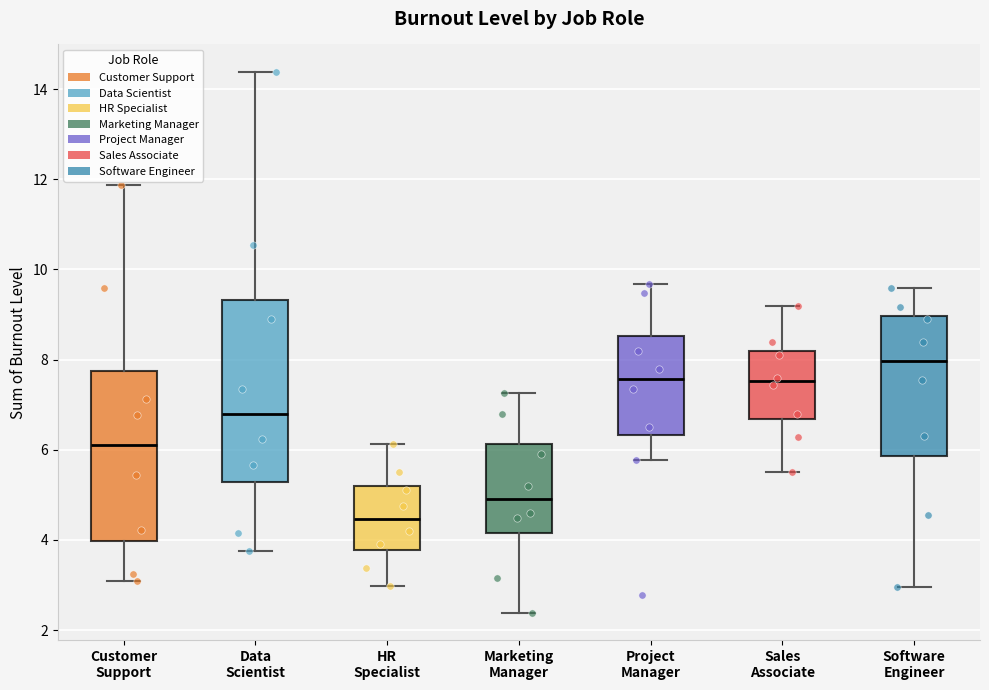

Reading left to right, transcribe this box plot: for each box, give where its median line is, the range the box spans, and where its two whiskers end, as read against the y-axis. The values are not printed on the chart, so give them approximately, as read against the axis.

Customer Support: median 6.2, box 4.0 to 7.8, whiskers 3.0 to 11.8
Data Scientist: median 6.8, box 5.2 to 9.4, whiskers 3.8 to 14.4
HR Specialist: median 4.4, box 3.8 to 5.2, whiskers 3.0 to 6.2
Marketing Manager: median 5.0, box 4.2 to 6.2, whiskers 2.4 to 7.2
Project Manager: median 7.6, box 6.4 to 8.6, whiskers 5.8 to 9.6
Sales Associate: median 7.6, box 6.6 to 8.2, whiskers 5.6 to 9.2
Software Engineer: median 8.0, box 5.8 to 9.0, whiskers 3.0 to 9.6